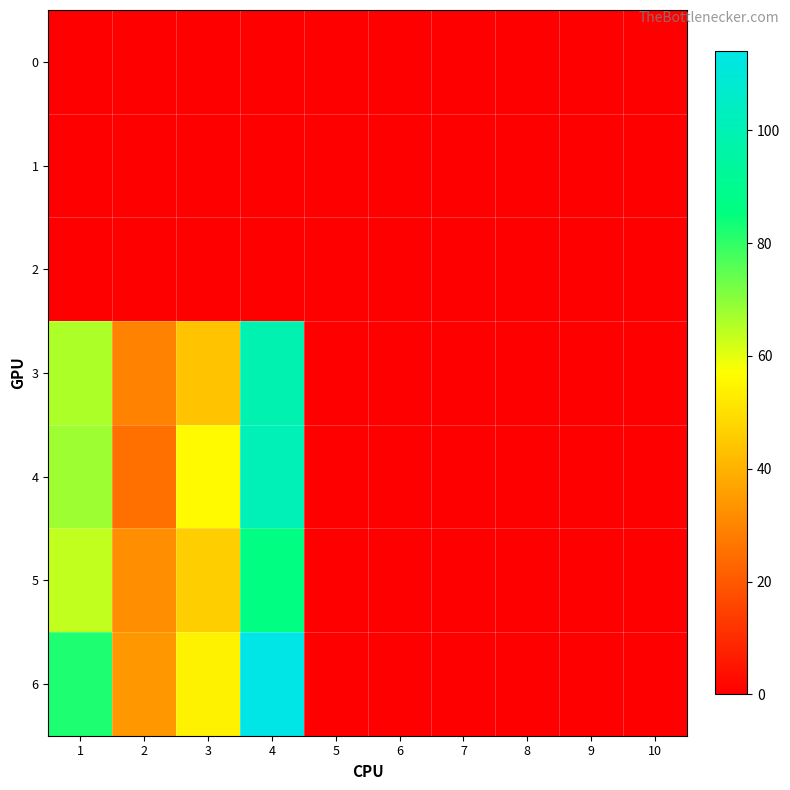

At 4, list the series in order from largest to smallest.

6, 4, 3, 5, 0, 1, 2